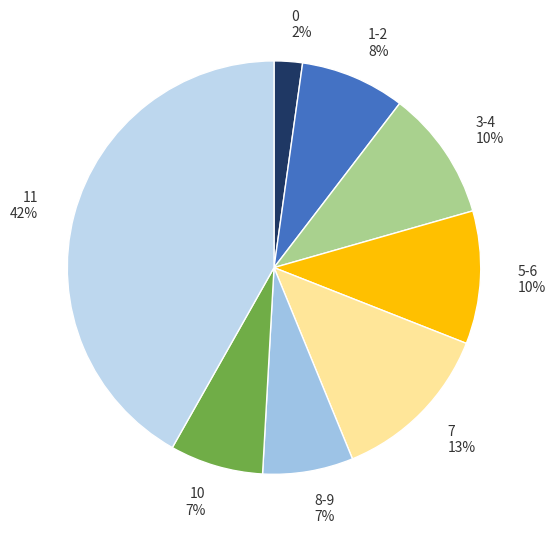

Is there a majority slice in this chart?

No